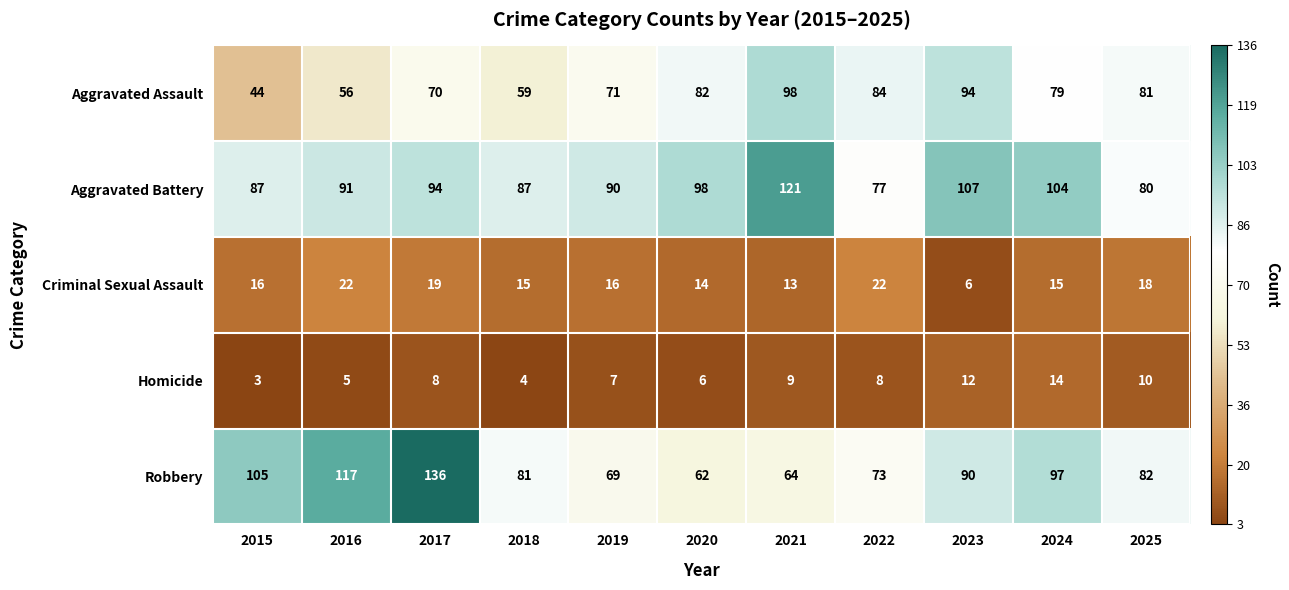

The value of Homicide at 2017 is 12. True or false?

False